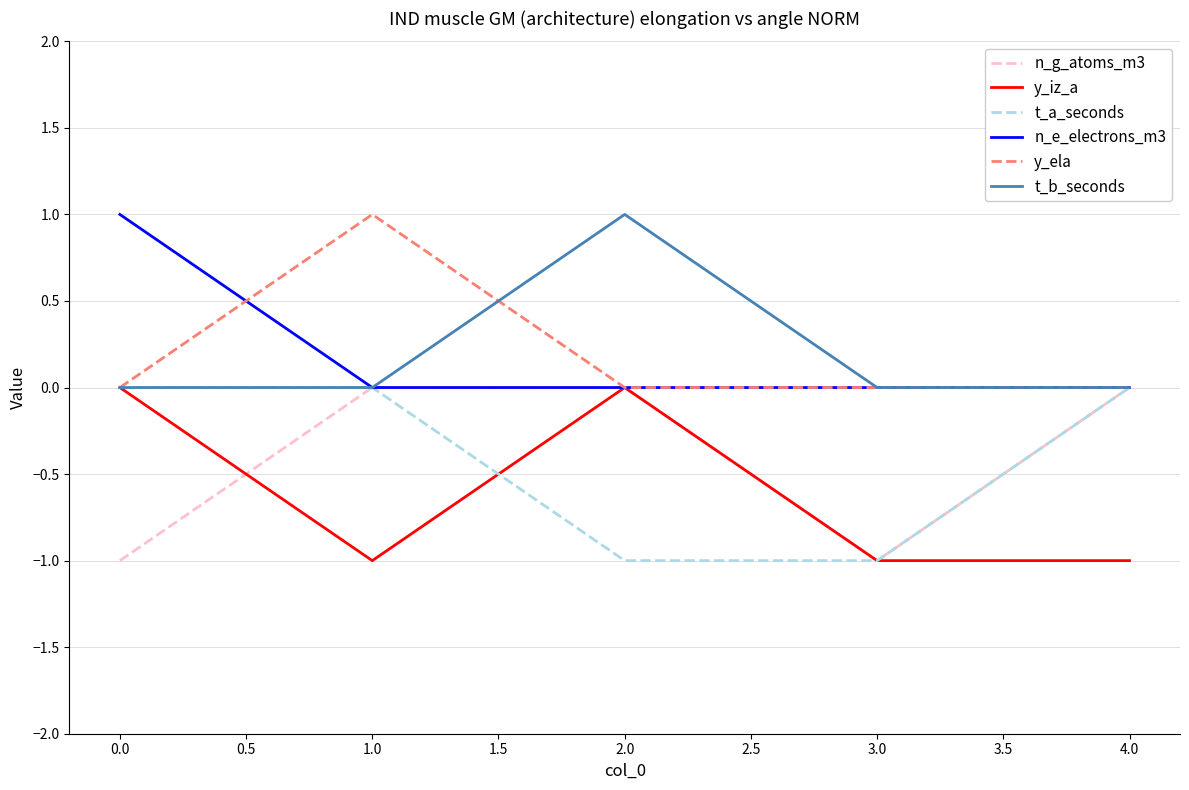

What position from the left is 4.0?

5